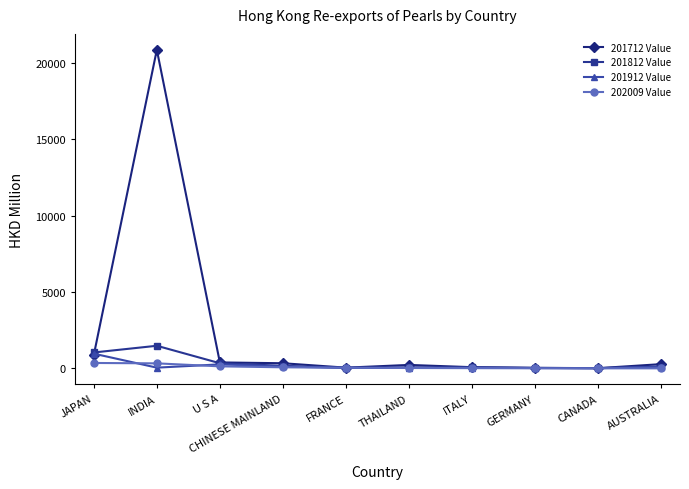

The value of 201812 Value at FRANCE is 44.8. True or false?

True